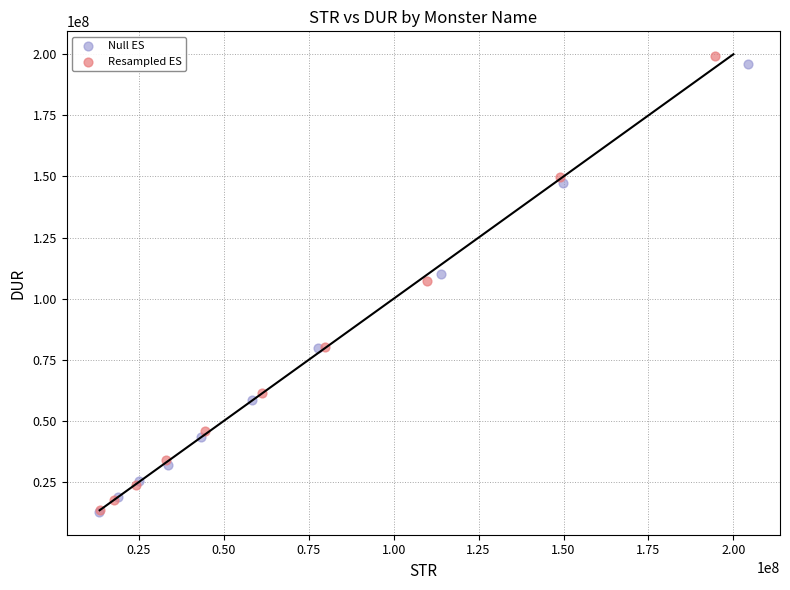

Which series has the widest spread of Y values?

Resampled ES